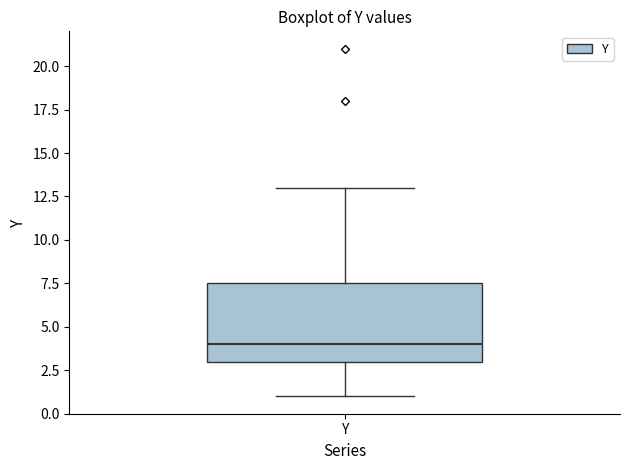

Read this box plot against the y-axis: the position of the median line, the range covered by the box, and the ends of both whiskers. The values are not printed on the chart, so give them approximately, as read against the axis.

median 4.0, box 3.0 to 7.5, whiskers 1.0 to 13.0